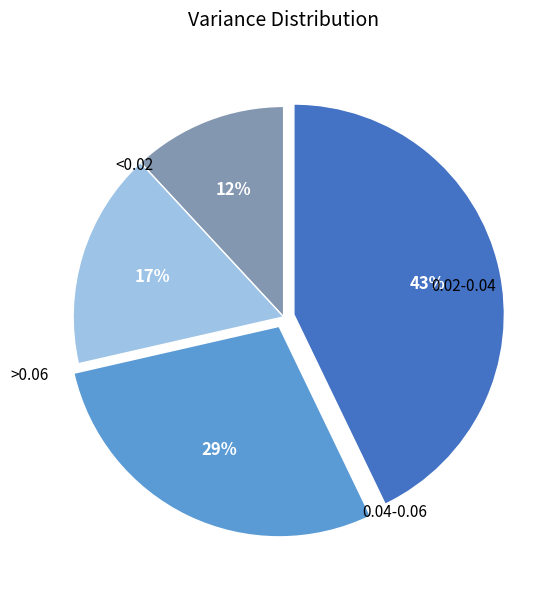

Is there a majority slice in this chart?

No